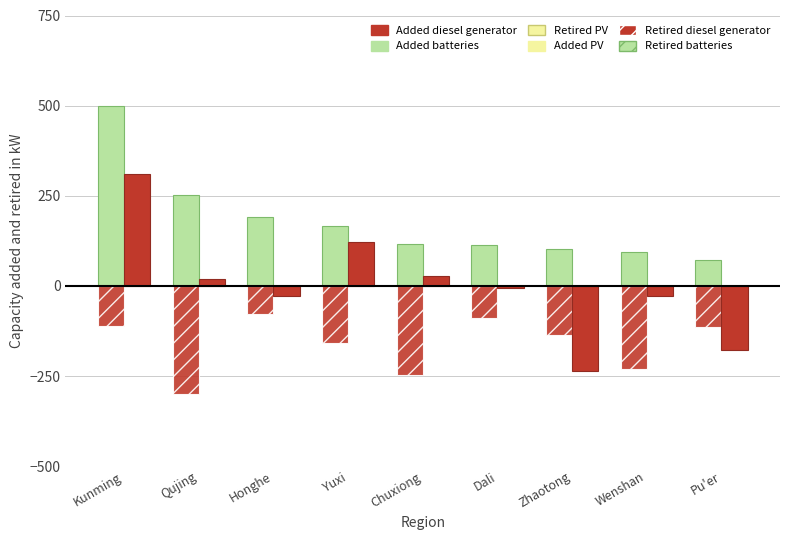

Count the number of data series in this chart.

3